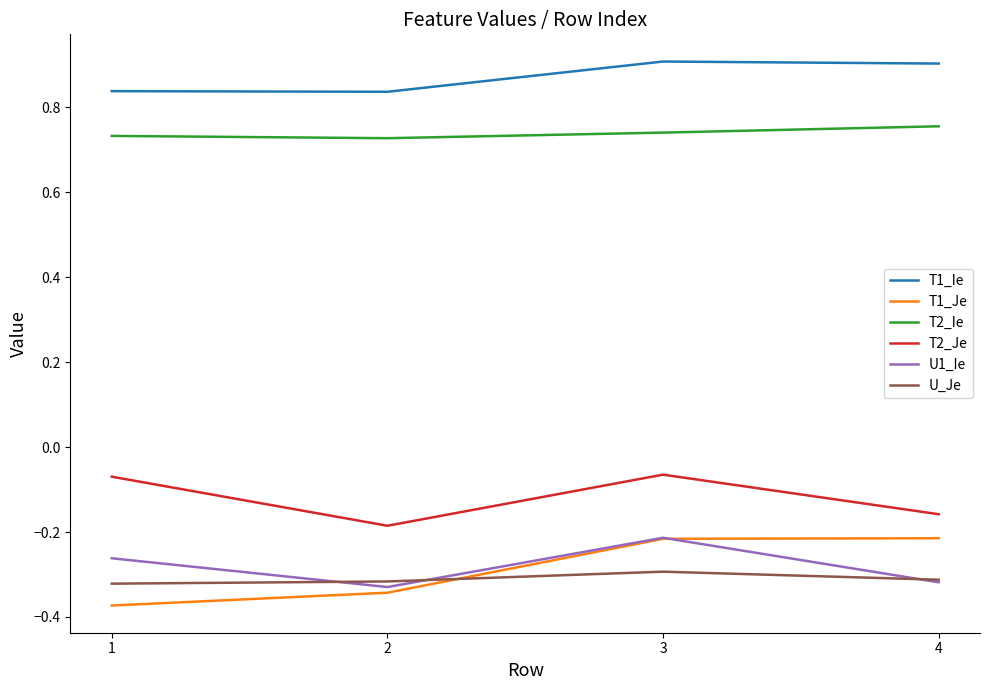

True or false: T1_Je and T1_Ie cross at least once.

False